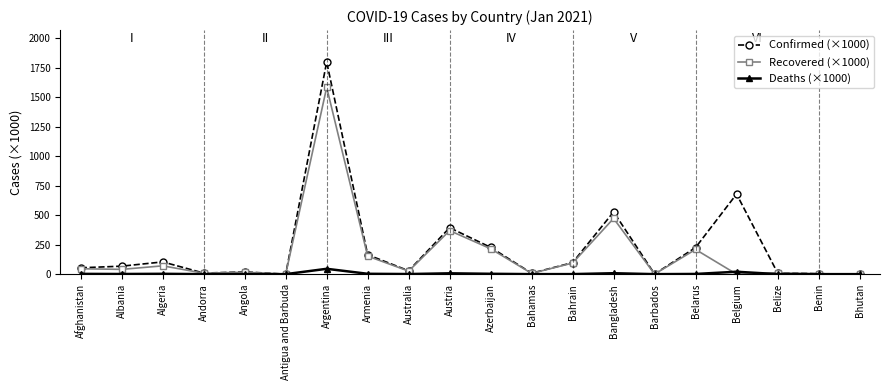

List the series in order of their peak value, highest first.

Confirmed (×1000), Recovered (×1000), Deaths (×1000)